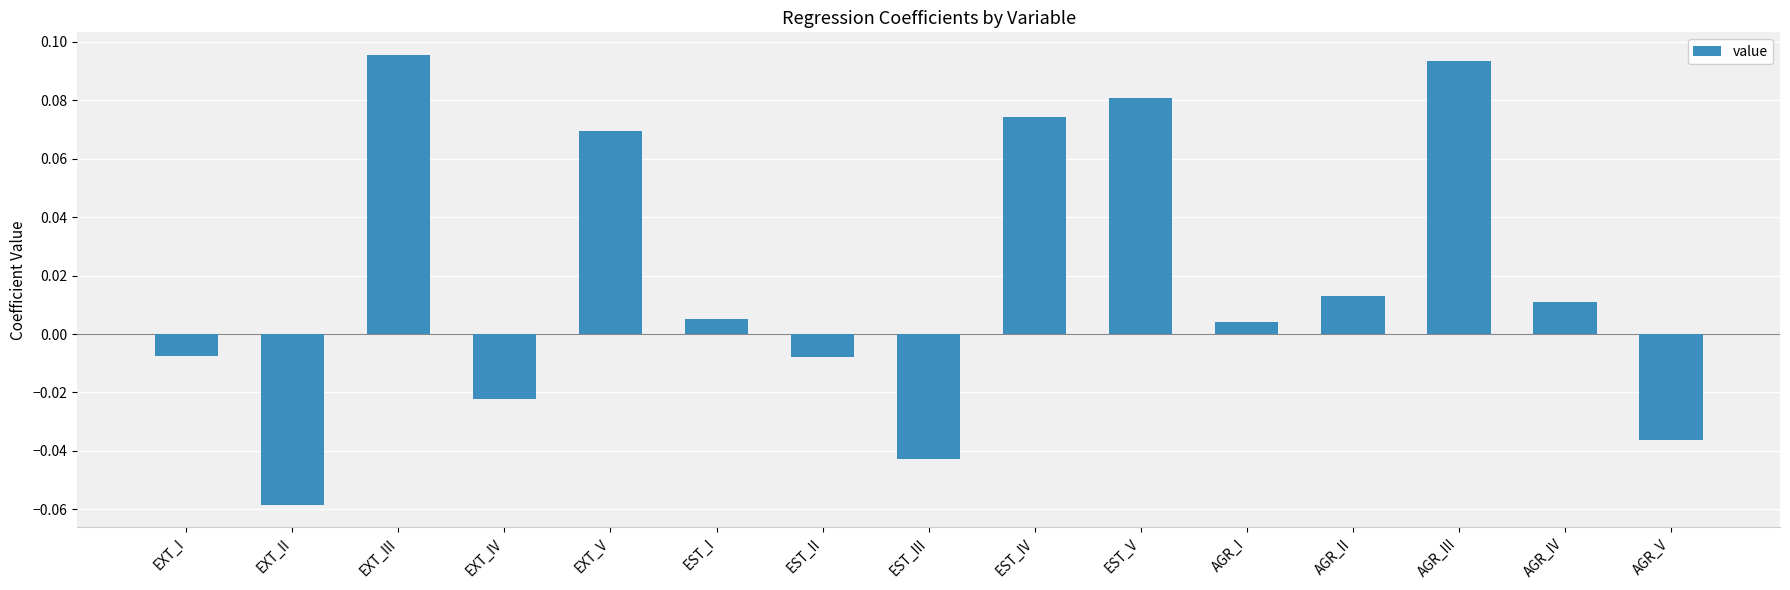

At which category does the chart reach its minimum across all series?

EXT_II